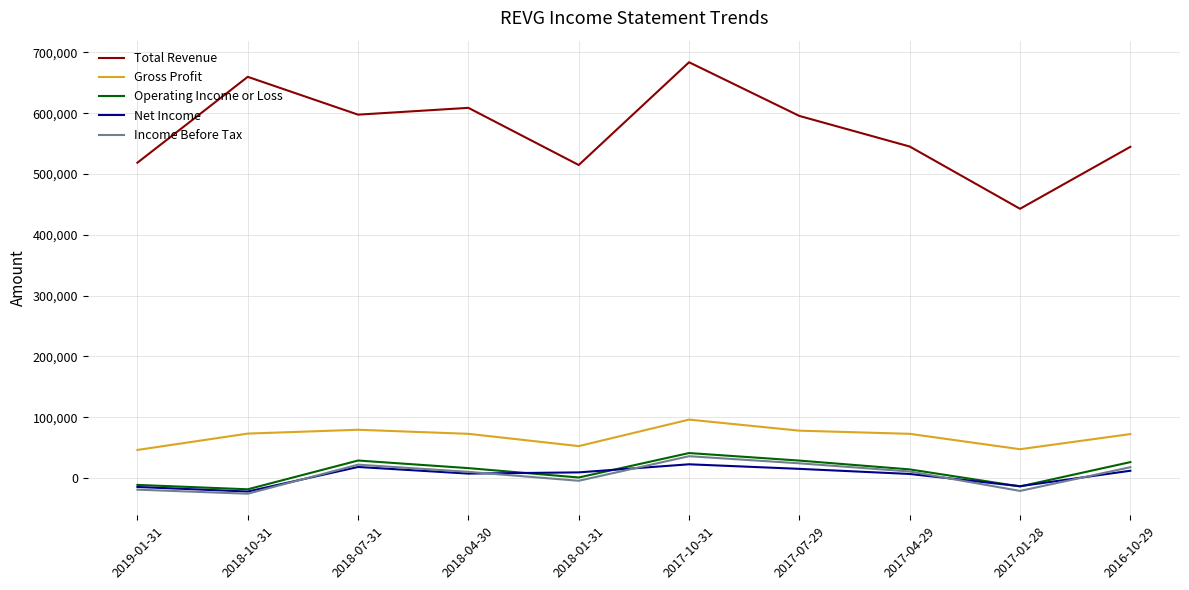

What is the difference between the maximum and minimum values in the Operating Income or Loss series?

59600